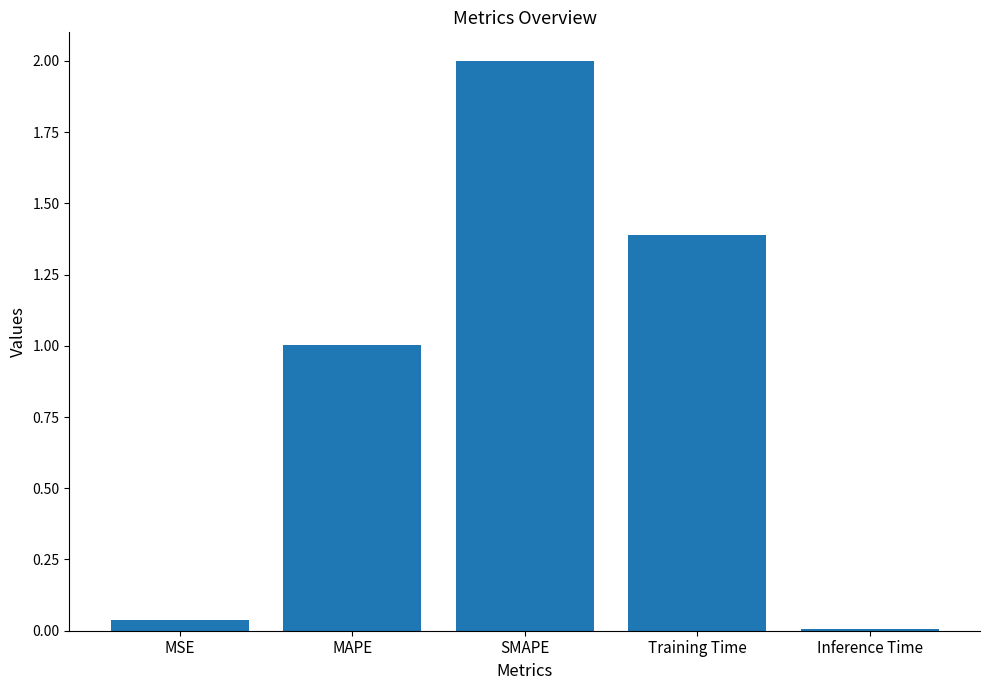

How many categories are shown in the chart?

5